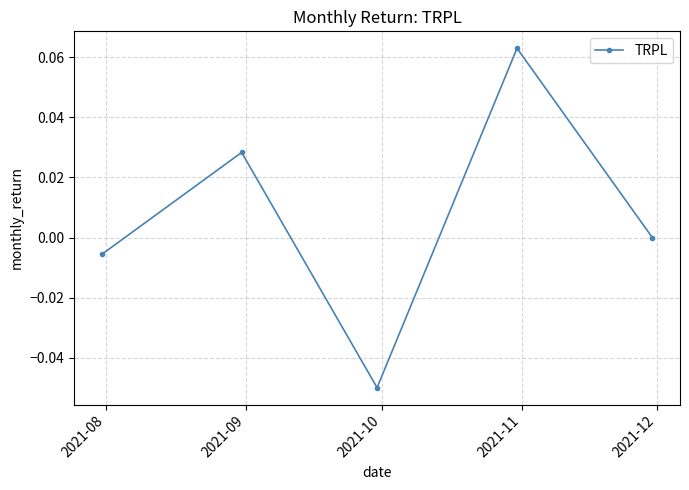

How many interior local peaks (higher than both neighbors) does the data have?

2